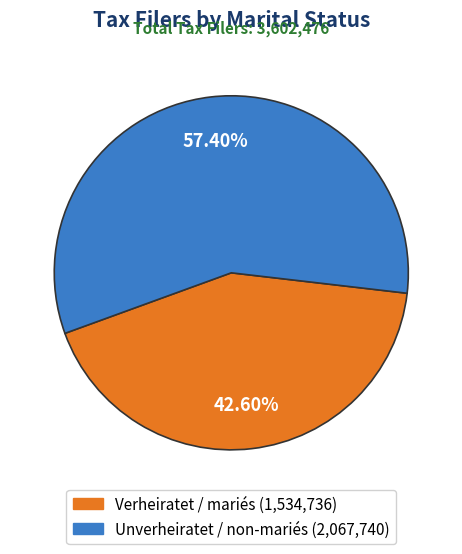

How much of the chart is everything except Unverheiratet / non-mariés?

42.6%